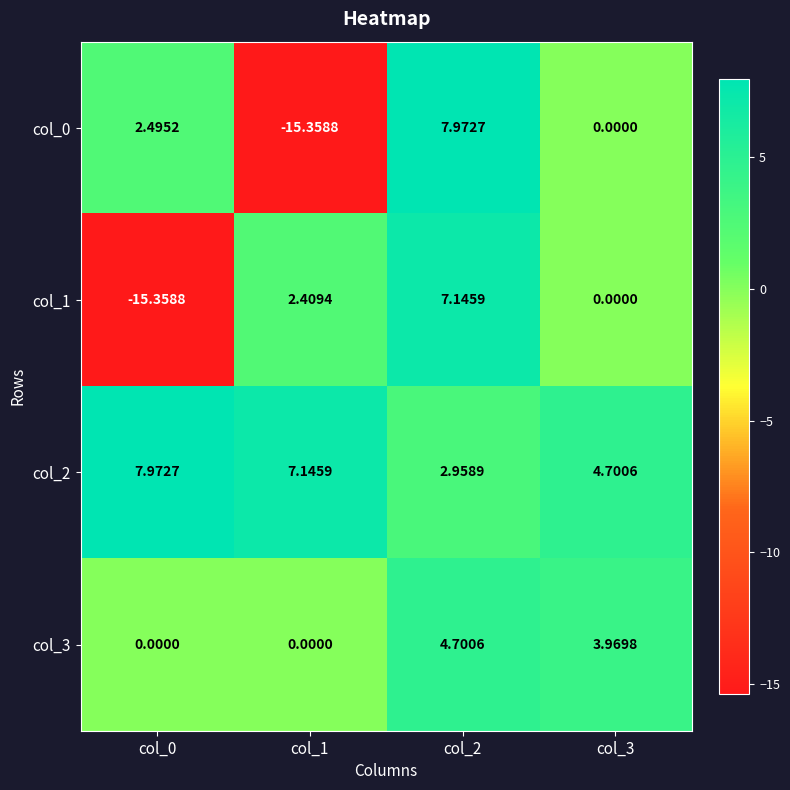

Is the value of col_0 at col_3 greater than the value of col_2 at col_2?

No